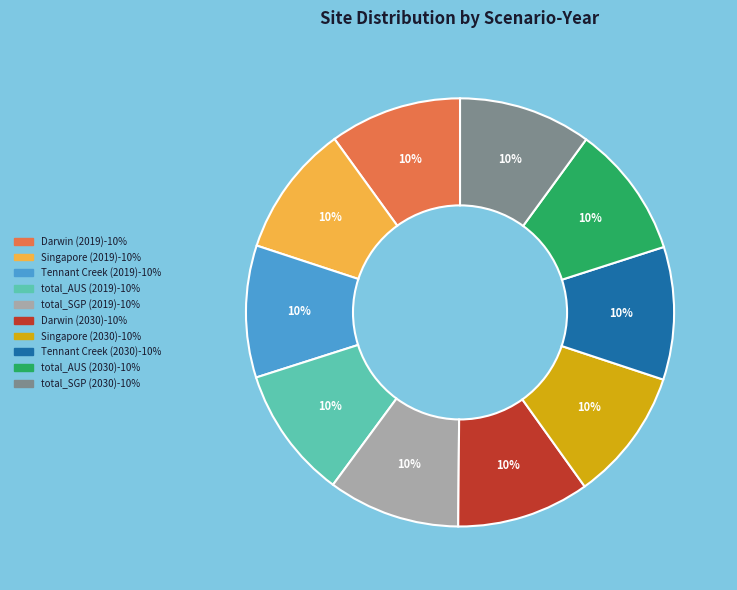

To the nearest percent, what is the average slice percentage?

10%